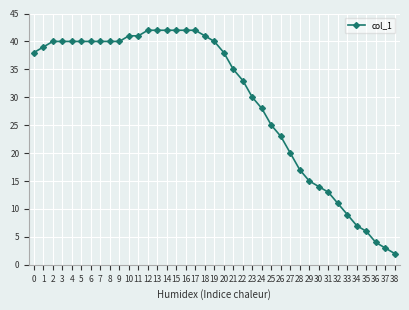

At which label is the value closest to 22?

26